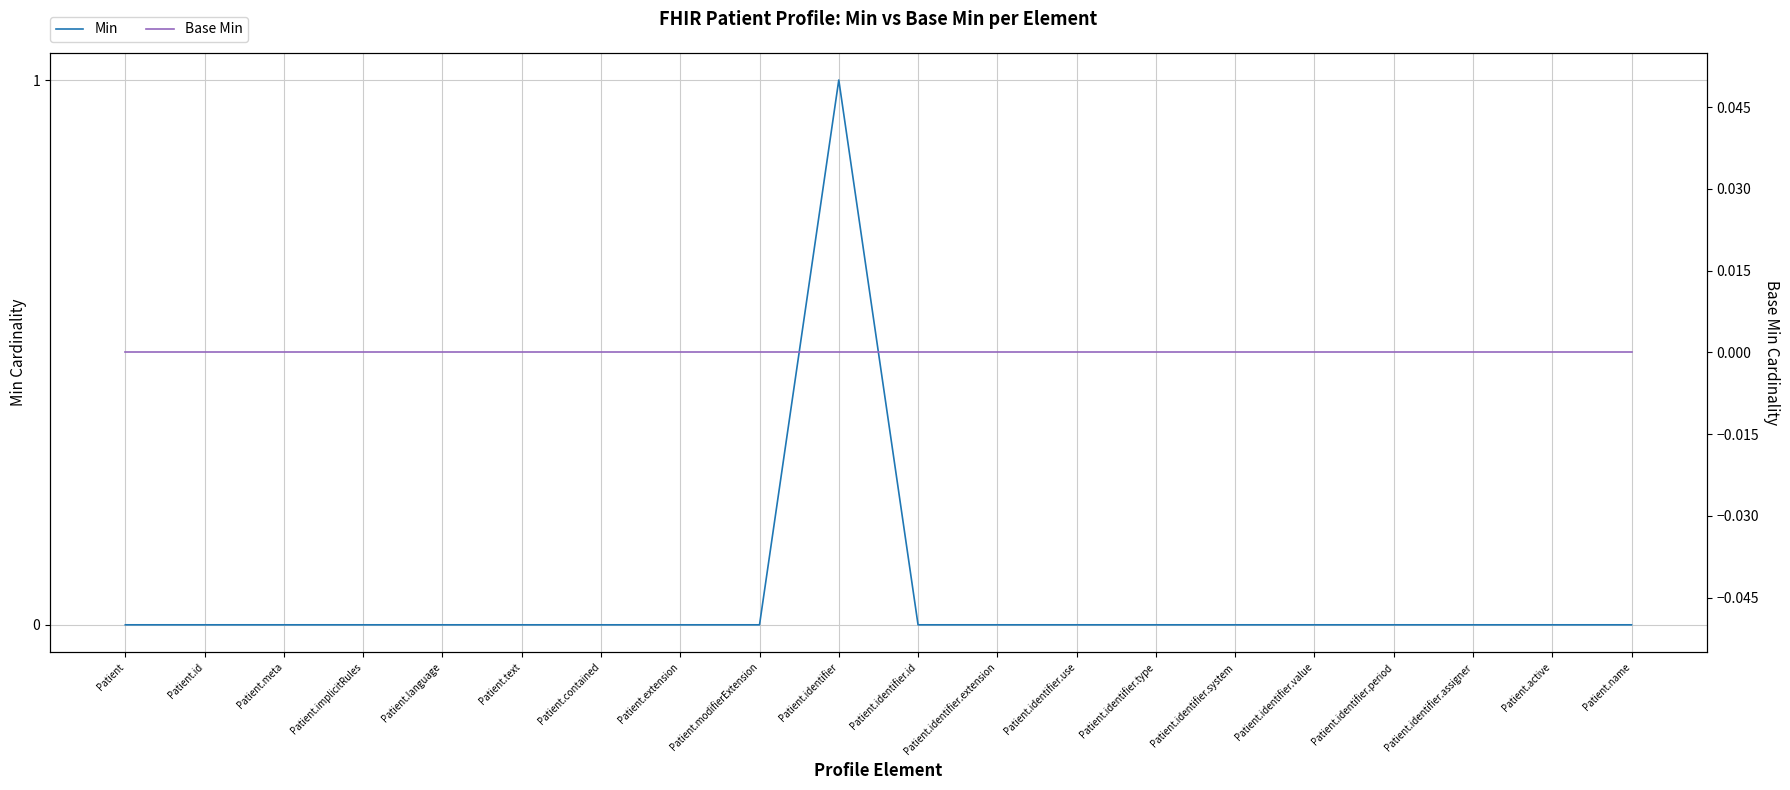

What is the label of the 18th point from the right?

Patient.meta